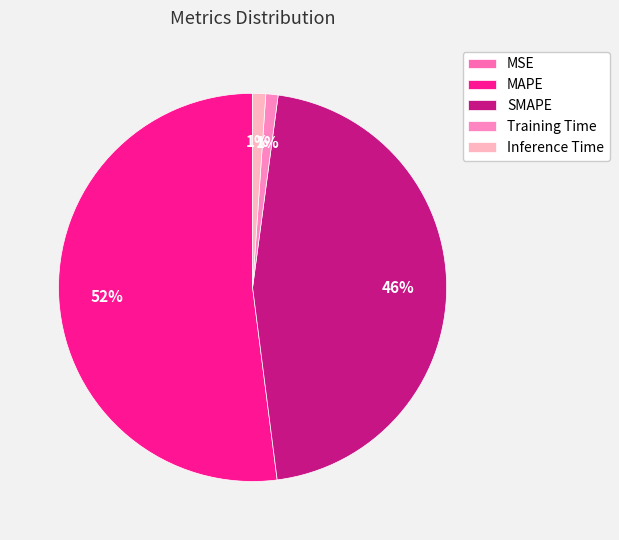

How many slices are in this pie chart?

5